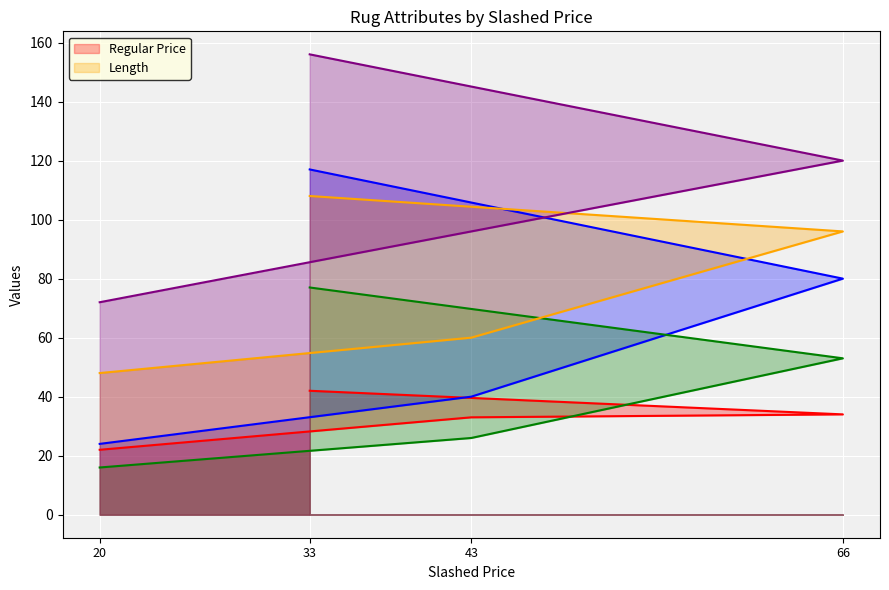

True or false: _area and Regular Price cross at least once.

False